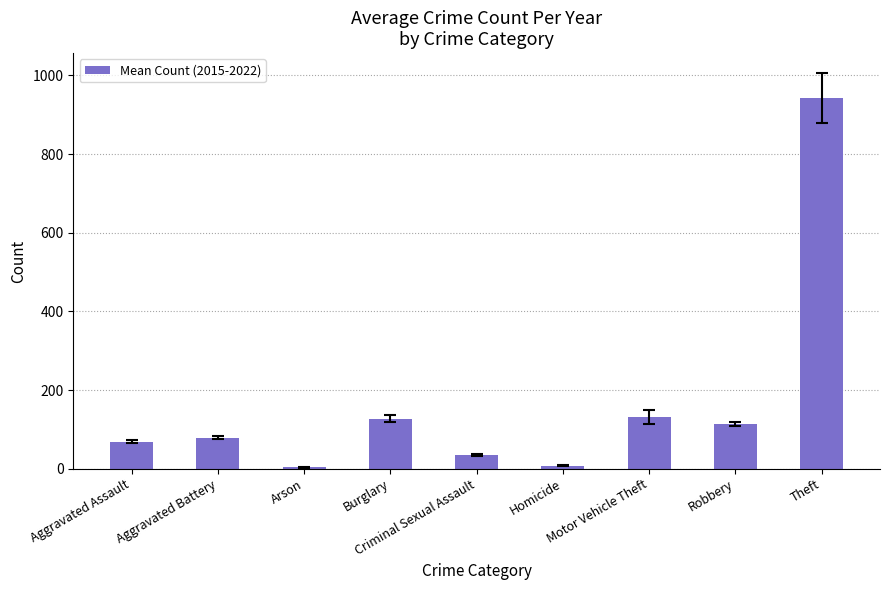

How many distinct data groups are displayed?

1